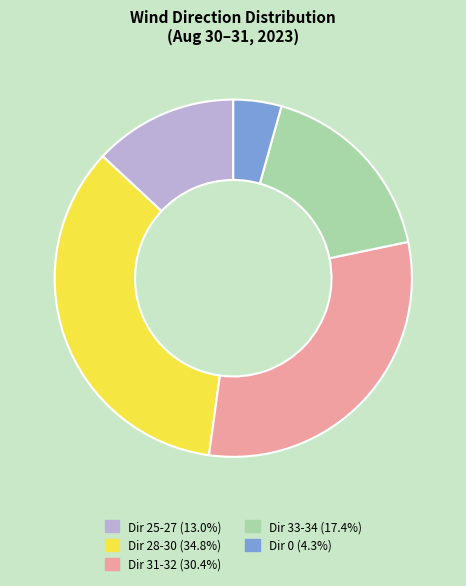

Does Dir 31-32 (30.4%) account for over 50% of the chart?

No